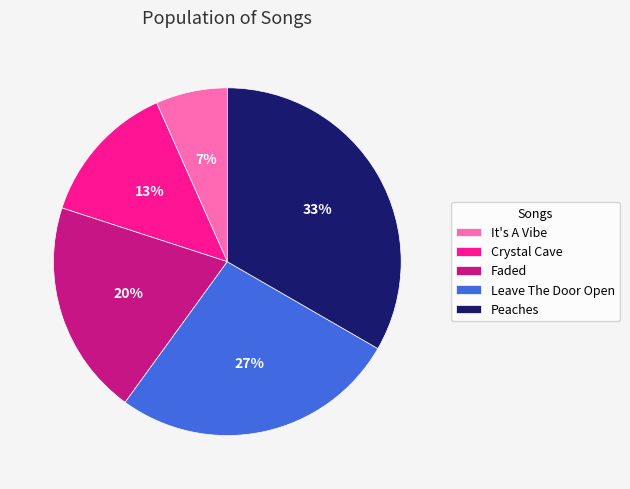

Is it true that Leave The Door Open is 16% of the pie?

False